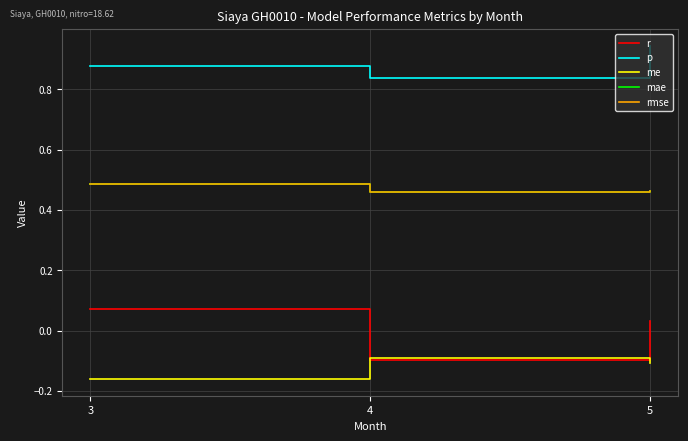

Between 4 and 5, which is larger?

5